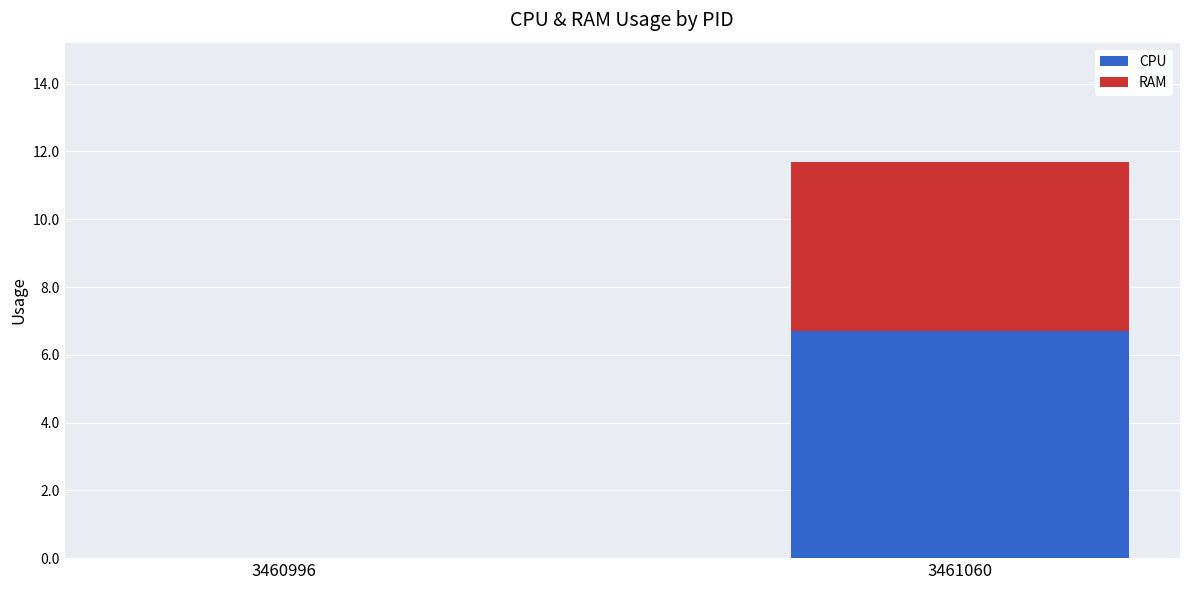

What is the highest value of the CPU series?

6.7